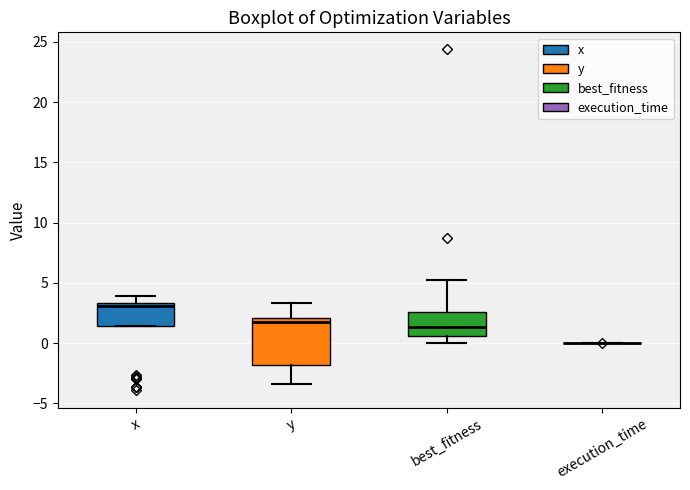

Comparing the boxes themselves (not the whiskers), which one is the tallest?

y